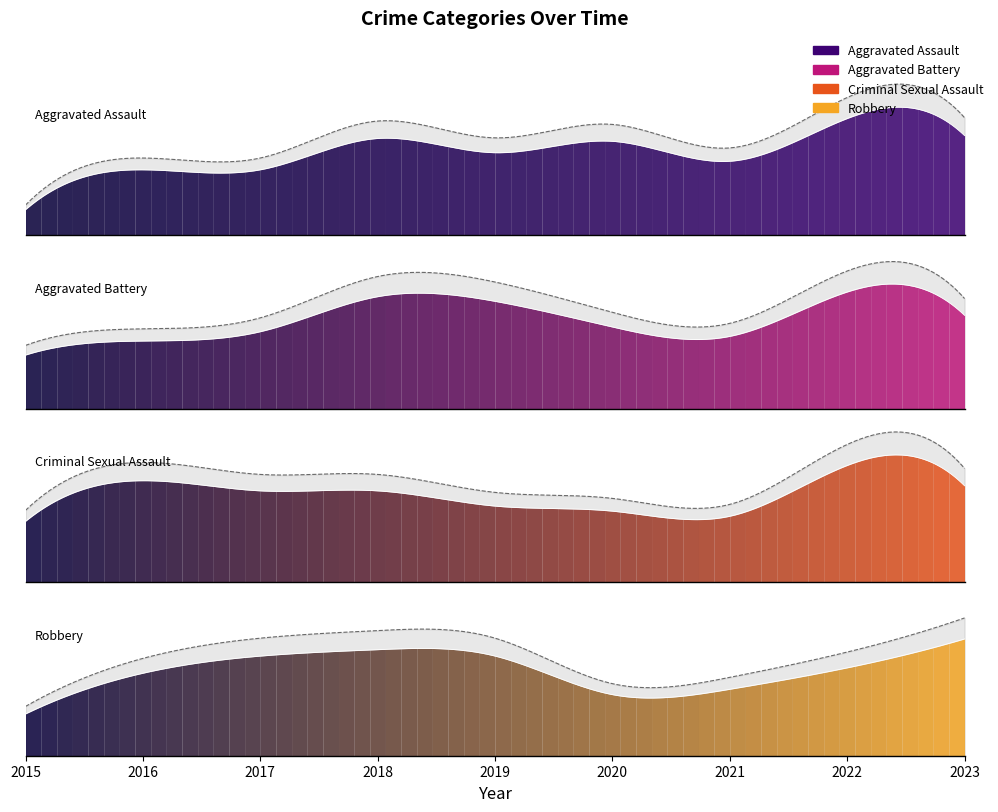

How many data points in Robbery are above 82?

4